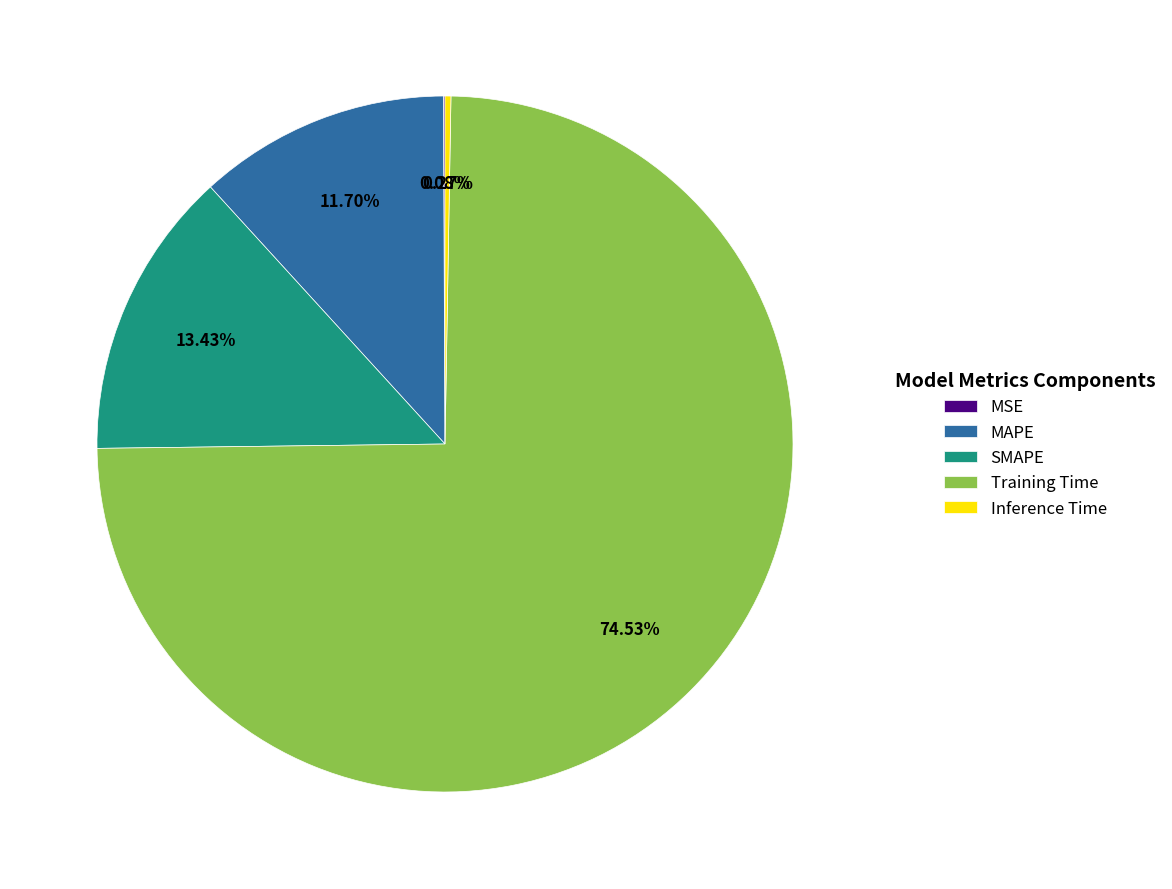

To the nearest percent, what is the average slice percentage?

20%